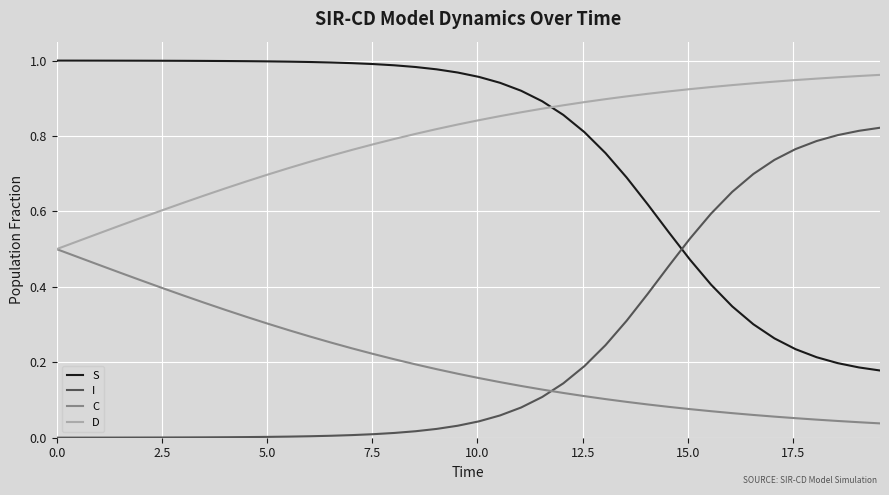

True or false: C and S cross at least once.

False